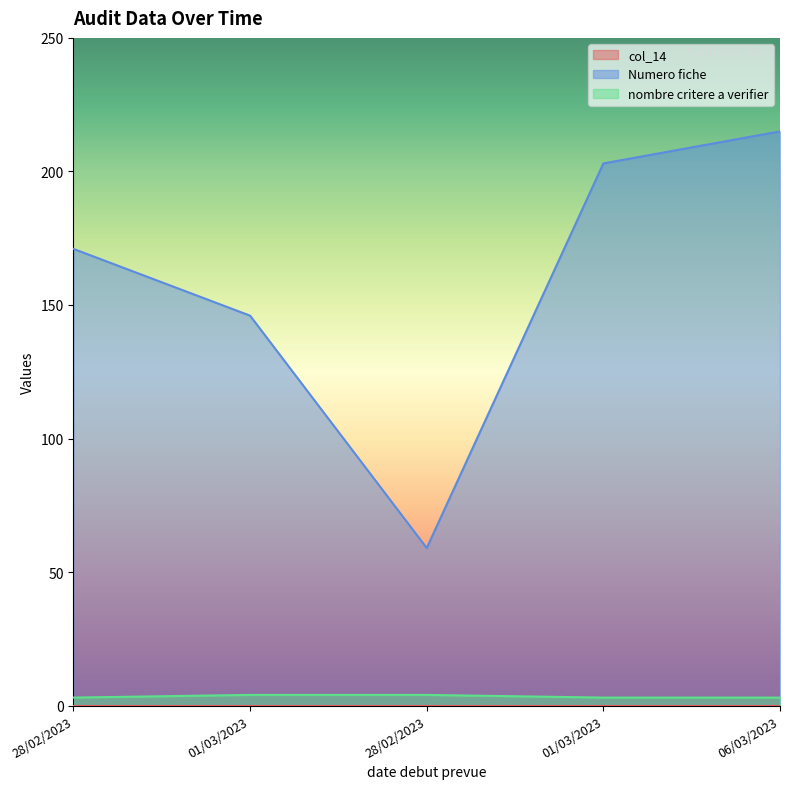

True or false: nombre critere a verifier has a value of 3 at 01/03/2023.

True